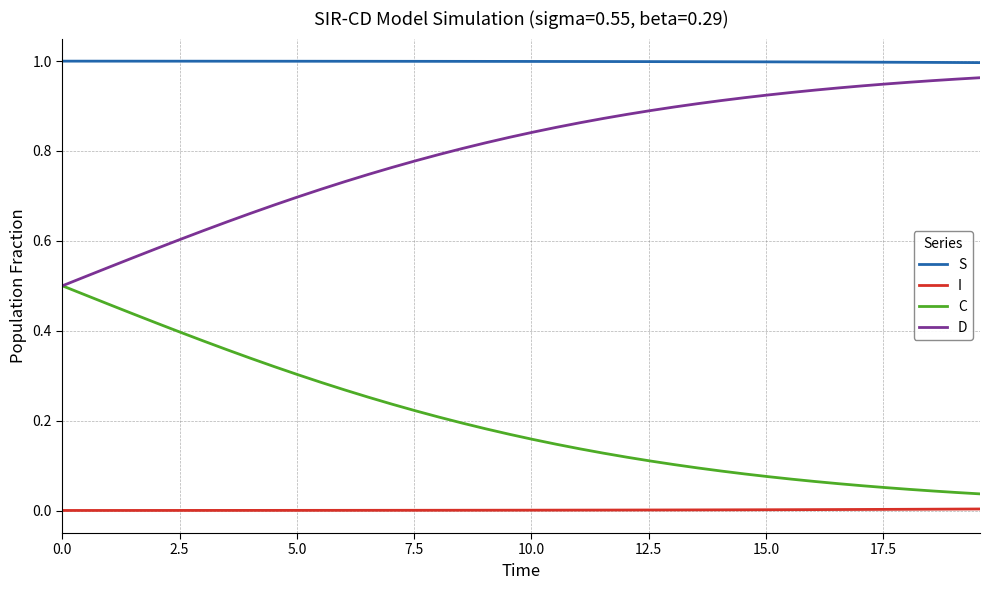

Which series has the largest total across all categories?

S